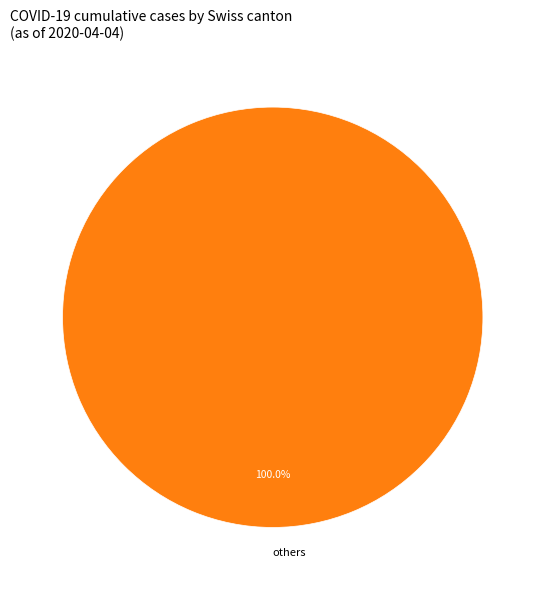

What is the majority slice?

others